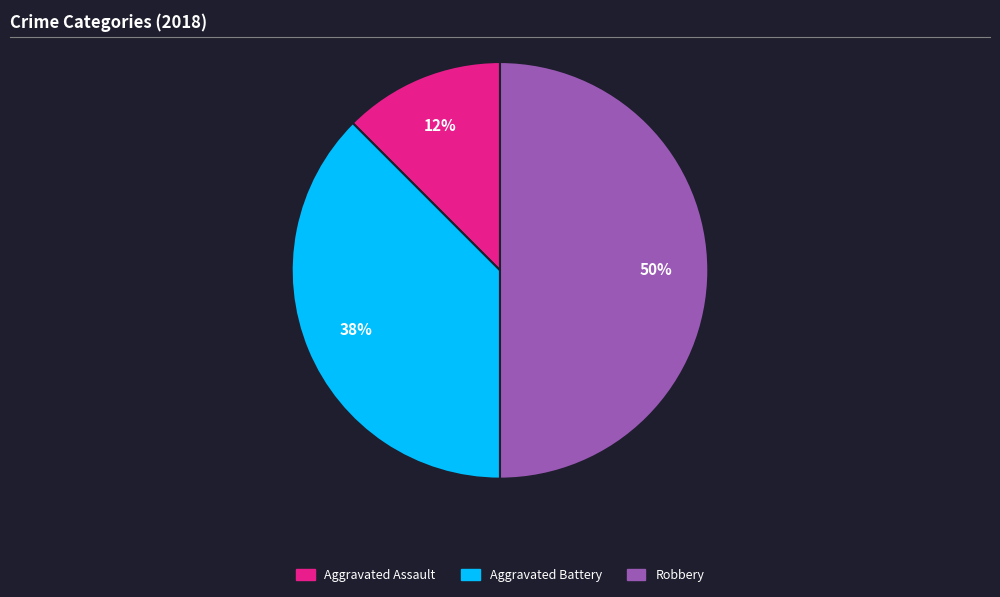

To the nearest percent, what is the average slice percentage?

33%